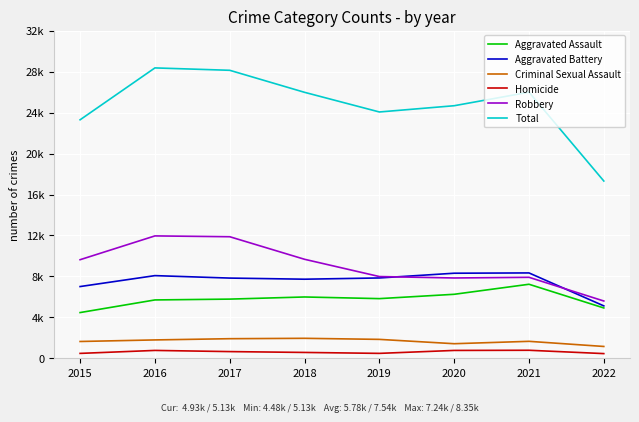

True or false: Robbery and Aggravated Battery intersect in this chart.

True